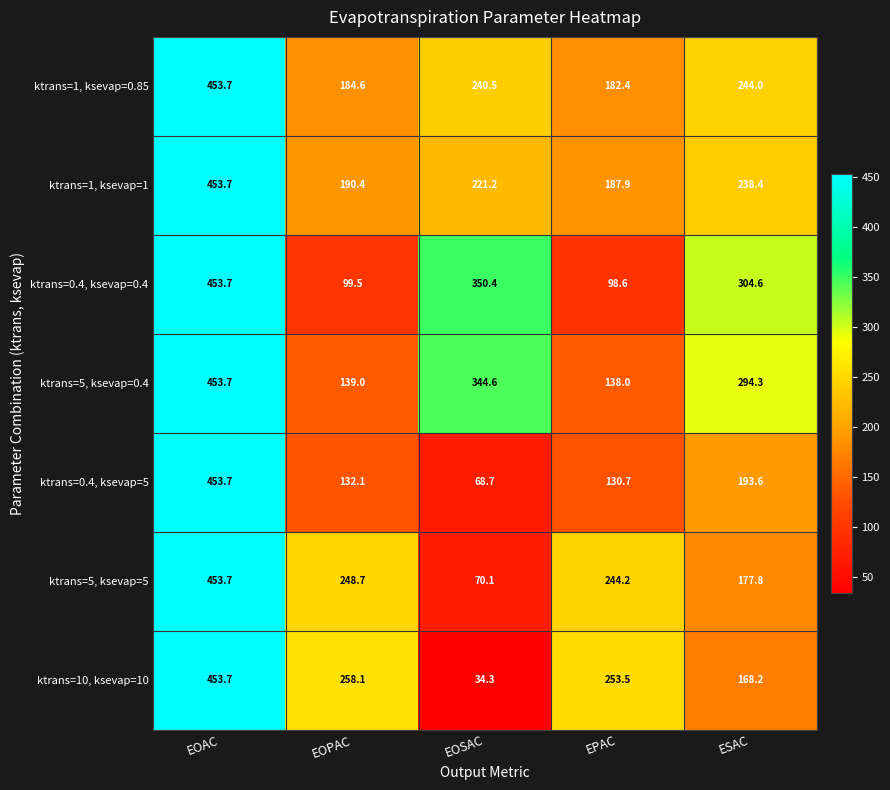

Between EOPAC and ESAC, which series saw the biggest shift?

ktrans=0.4, ksevap=0.4